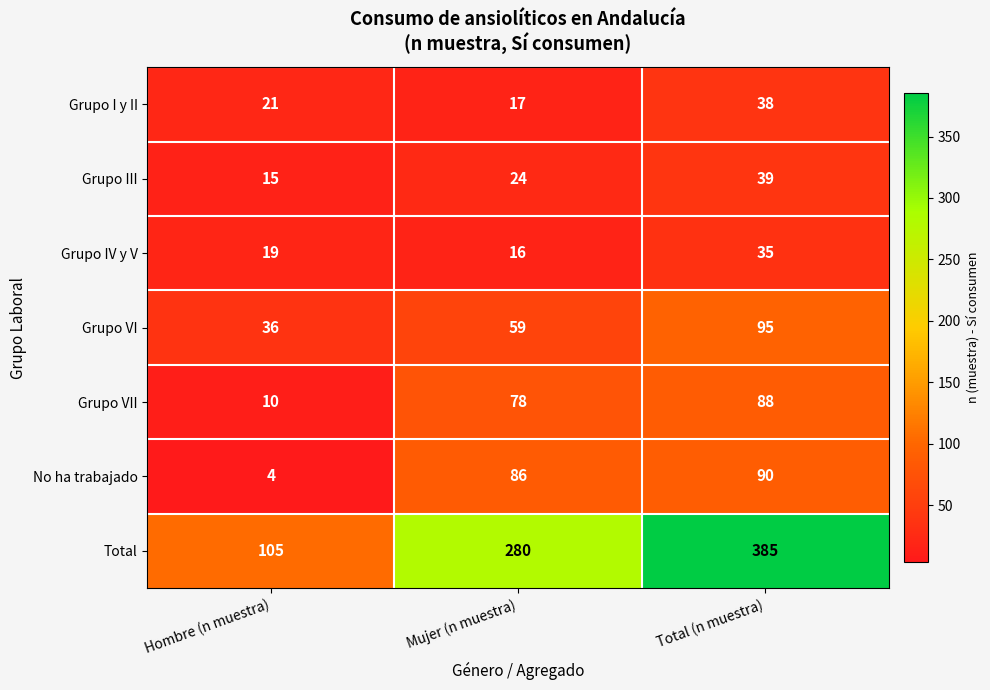

Which series changed the most between Hombre (n muestra) and Total (n muestra)?

Total